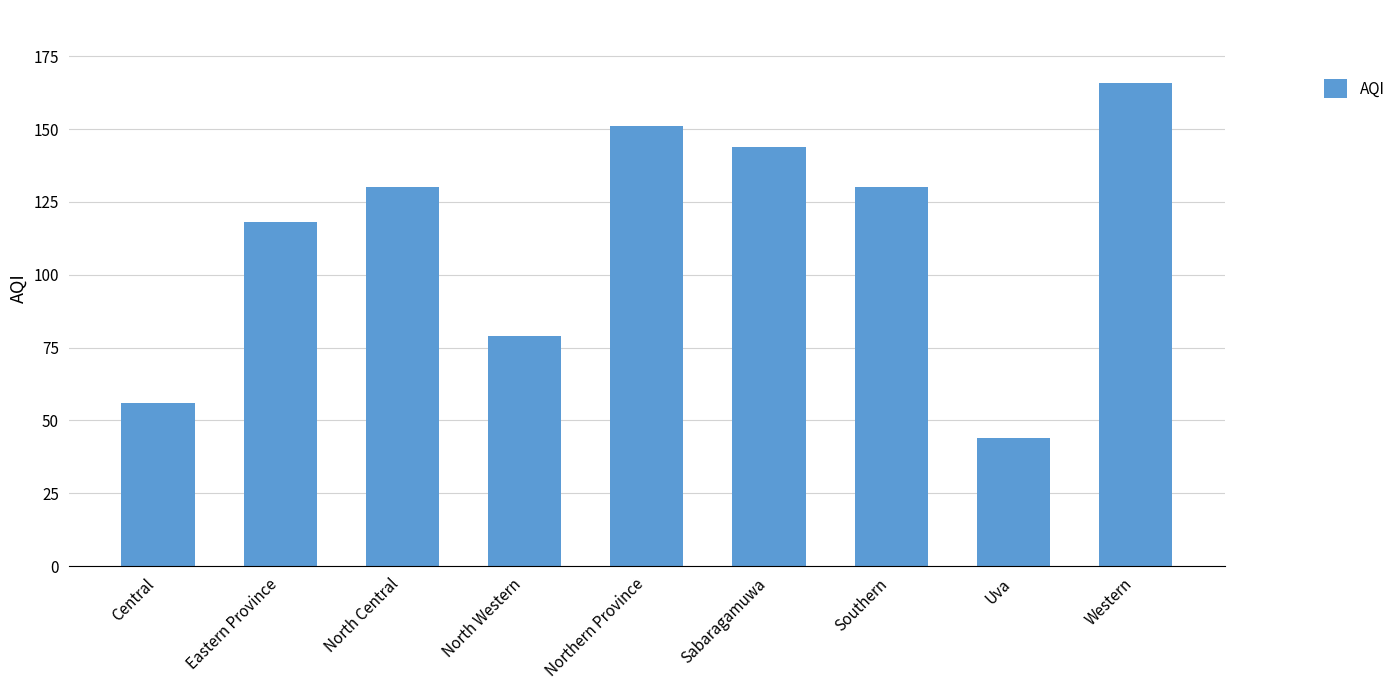

What is the value of the 3rd bar from the left?

130